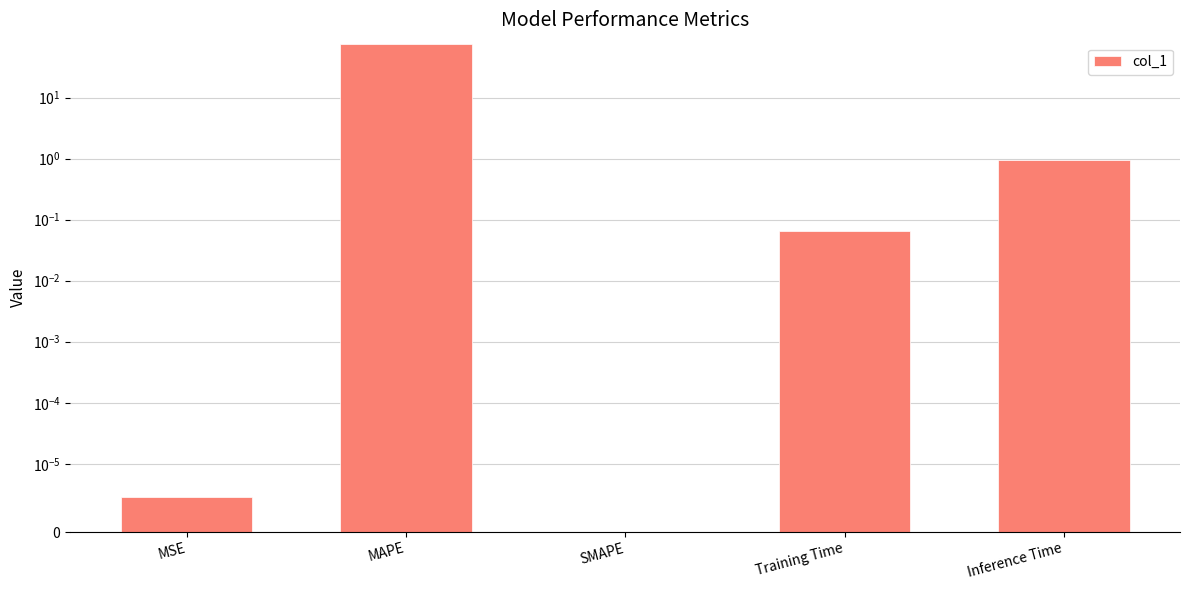

What is the greatest value displayed?

75.5